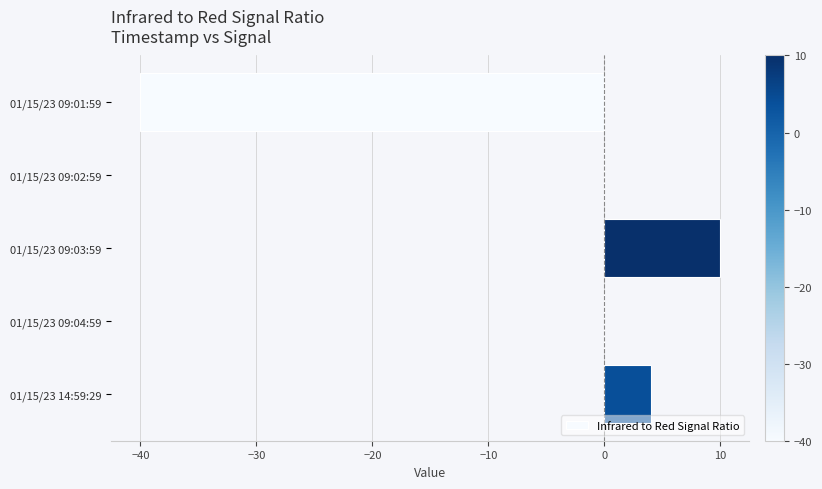

True or false: the data shows 4 at 01/15/23 14:59:29.

True